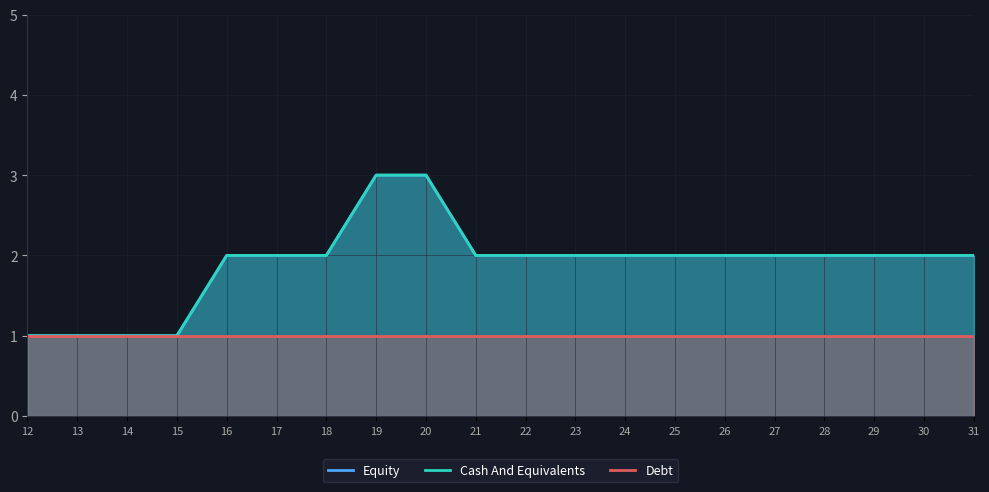

True or false: Cash And Equivalents and Debt cross at least once.

False